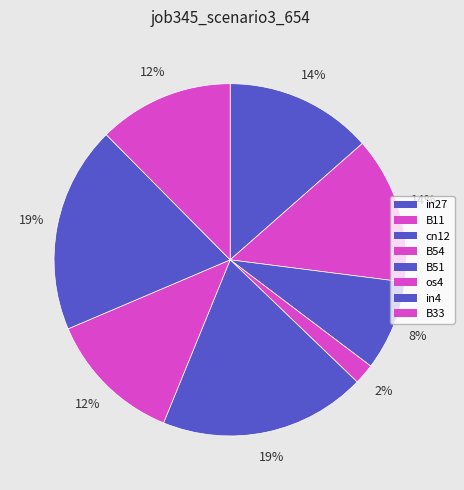

What percentage is the in27 slice, to the nearest percent?

14%